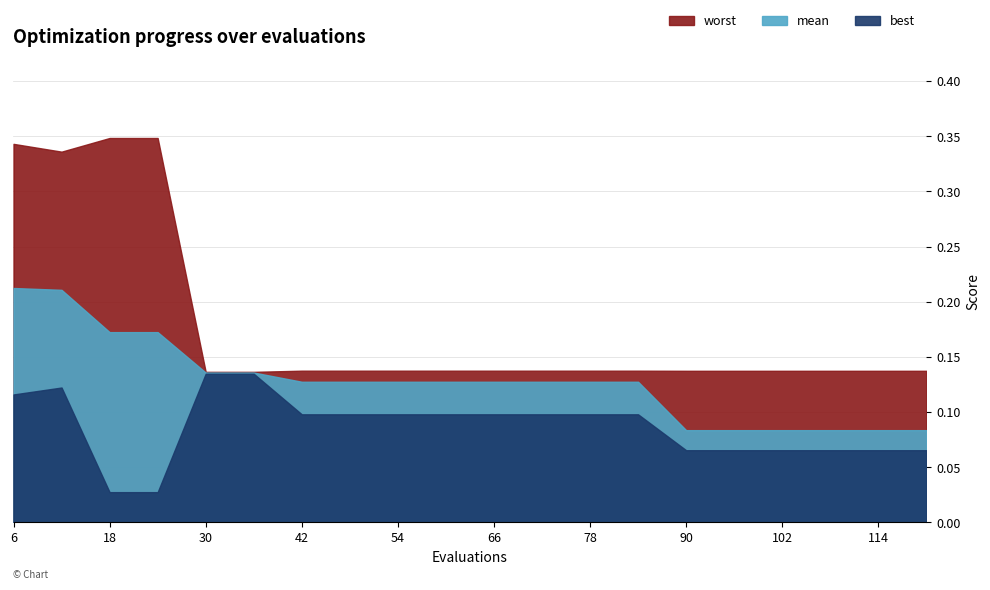

Is the value of worst at 114 greater than the value of mean at 36?

Yes